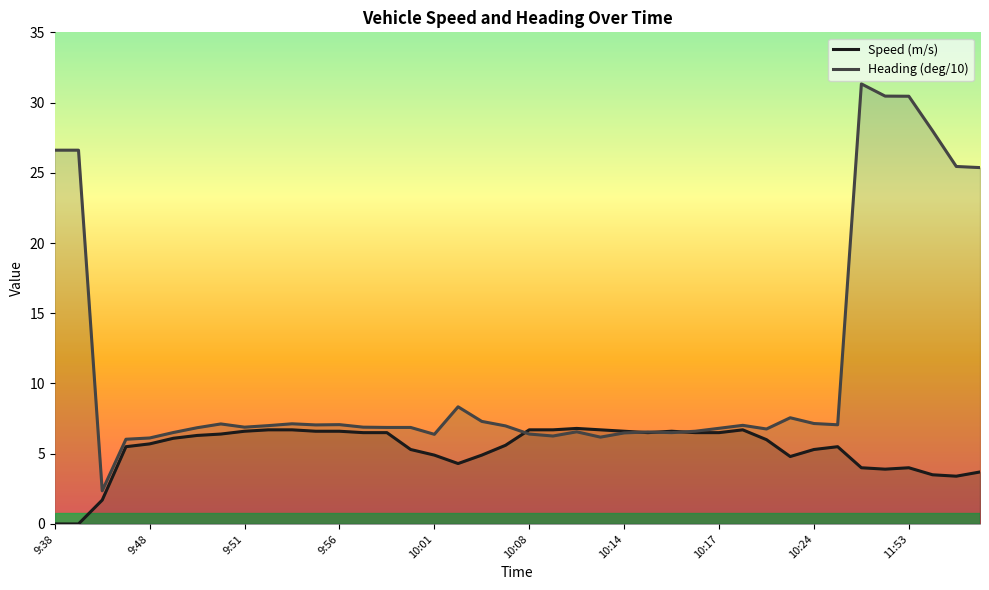

What is the greatest value displayed?

31.3